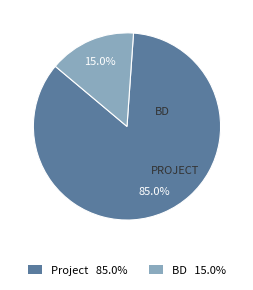

Does any single category account for the majority?

Yes